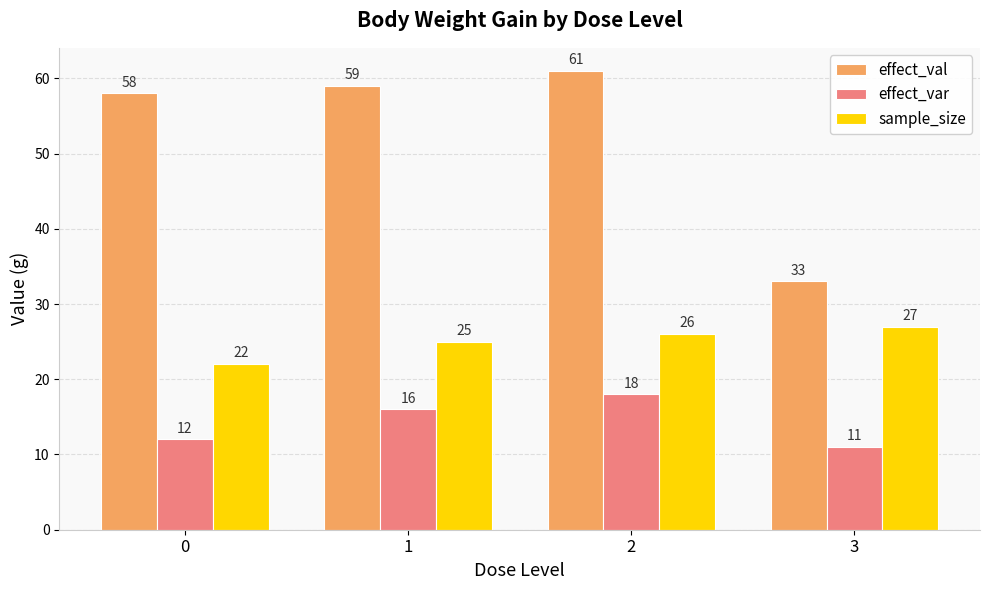

Which series has the largest total across all categories?

effect_val